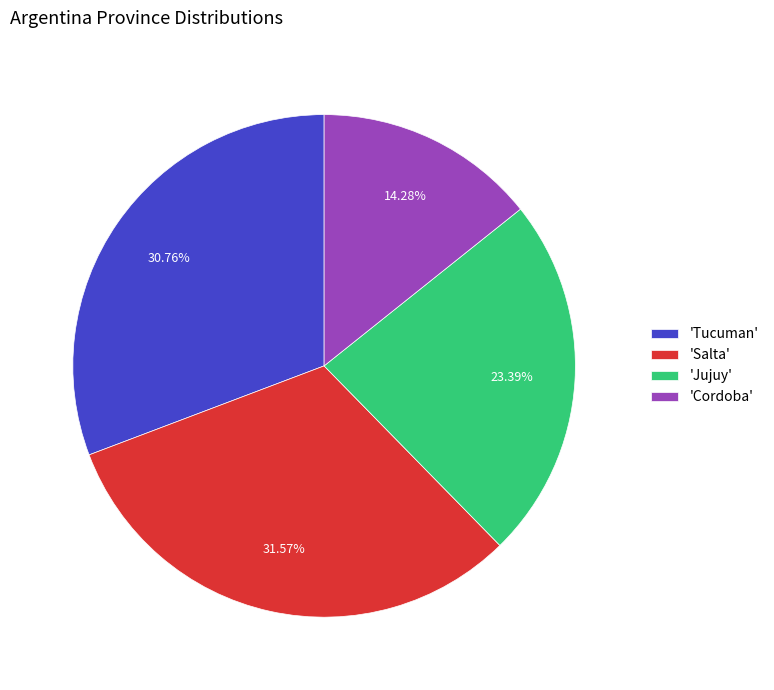

To the nearest percent, what is the difference between the largest and smallest slice percentages?

17%